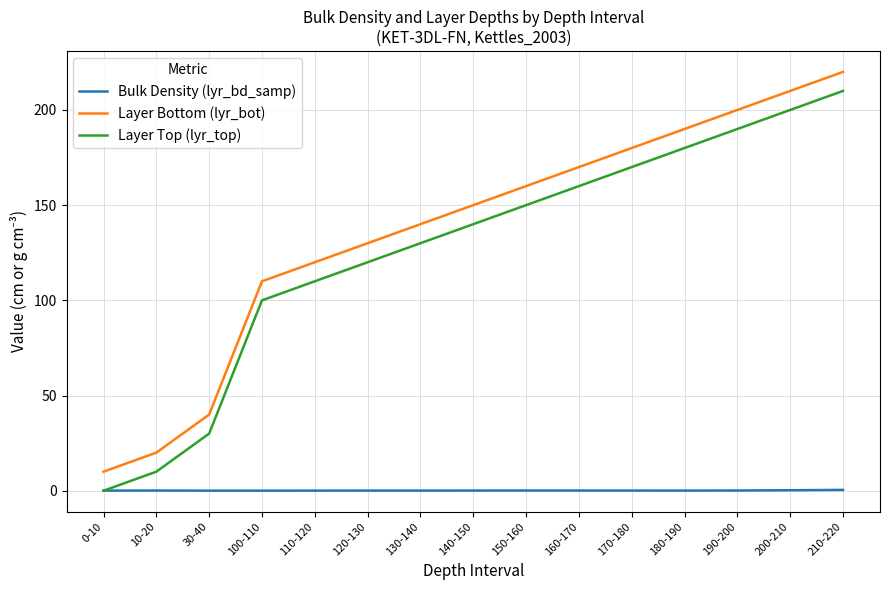

What is the average value of the Layer Bottom (lyr_bot) series?

136.7